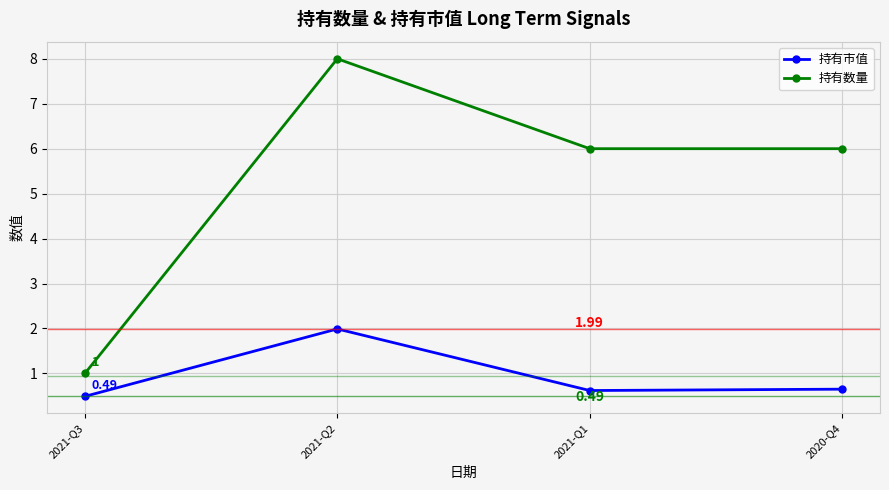

How many lines are shown in the chart?

2